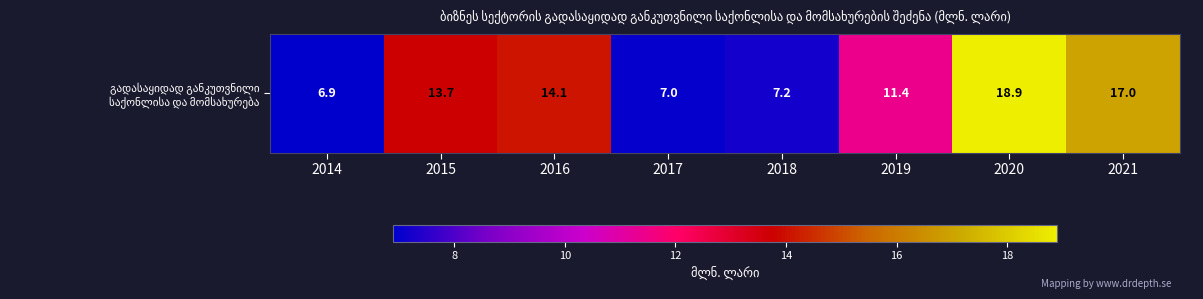

List the labels in order of value, smallest first.

2014, 2017, 2018, 2019, 2015, 2016, 2021, 2020